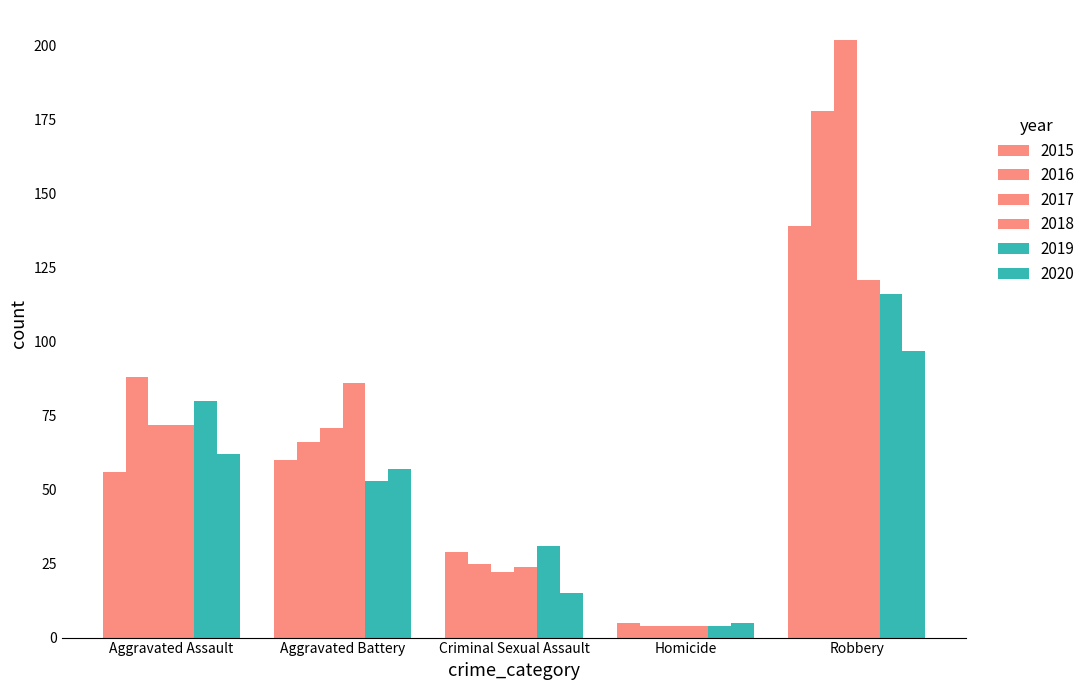

At which label is 2018 closest to 62?

Aggravated Assault